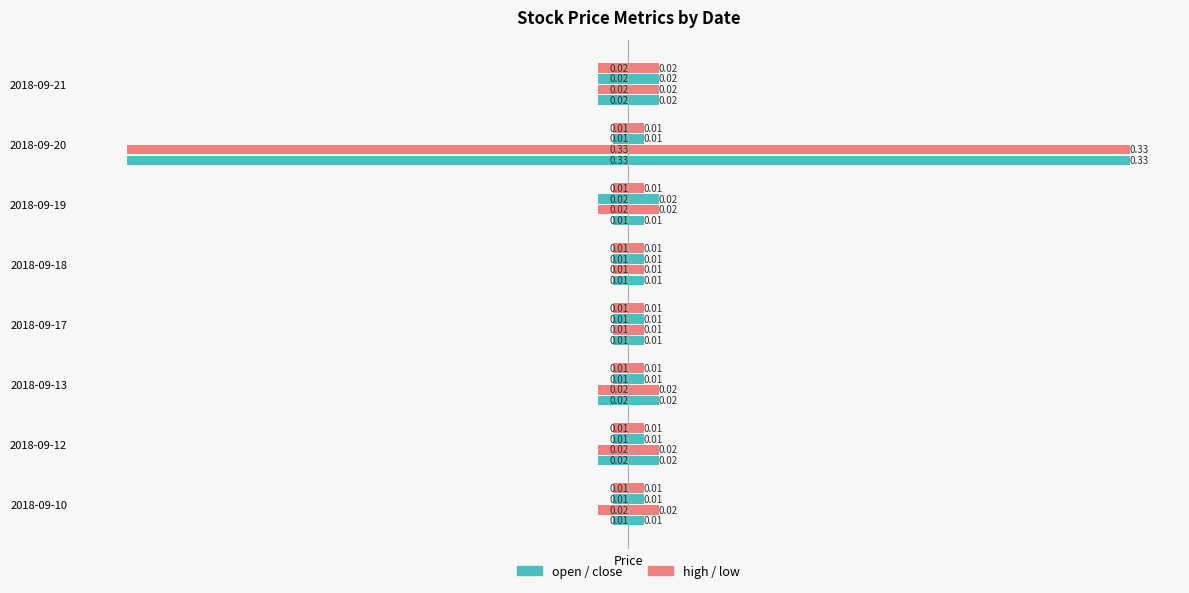

The open series shows -0.3 at 2018-09-20. True or false?

True